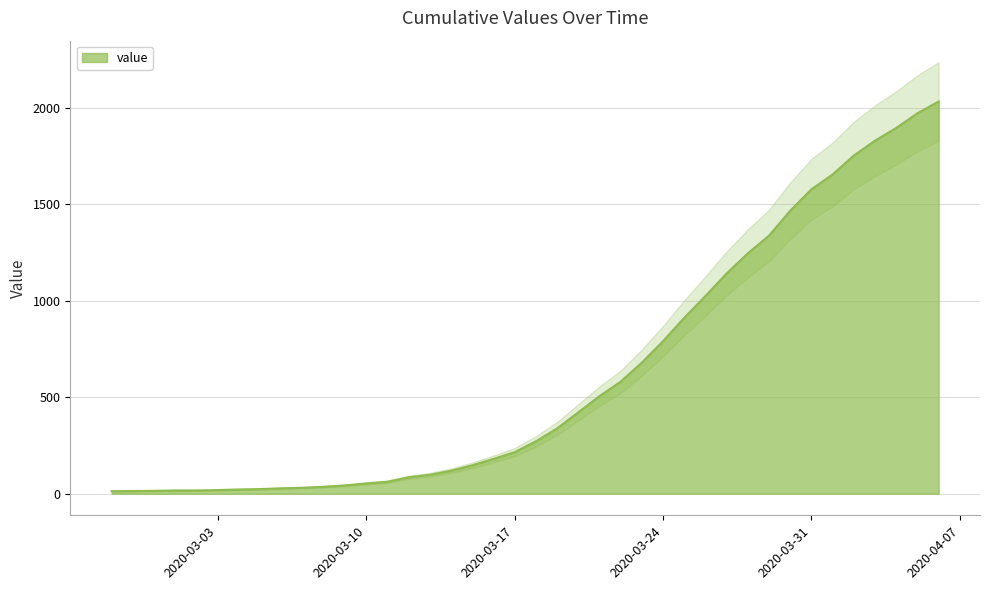

Which label corresponds to the smallest value in the chart?

2020-02-27